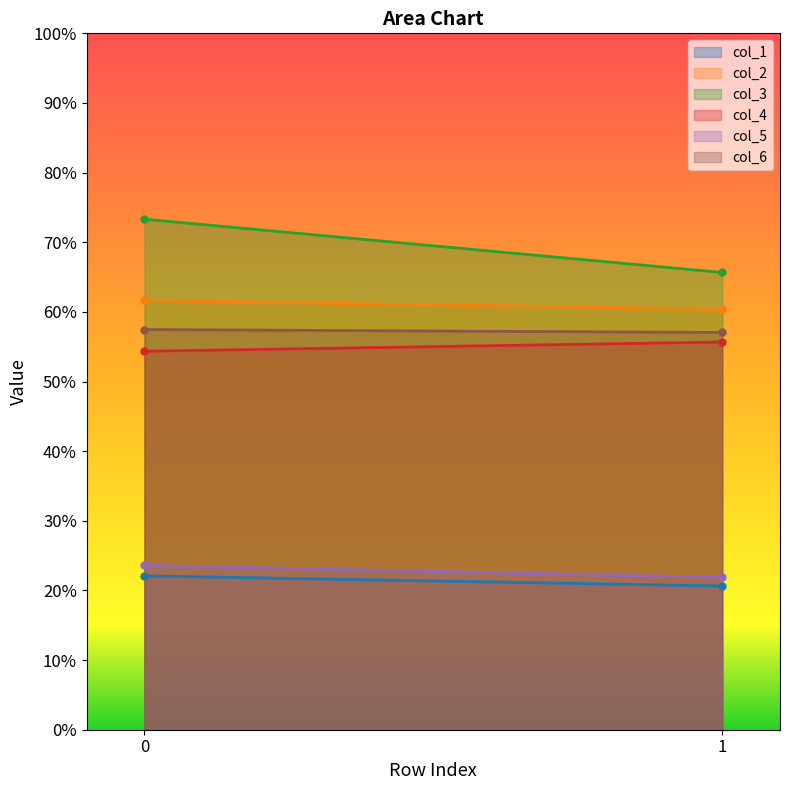

How many lines are shown in the chart?

6